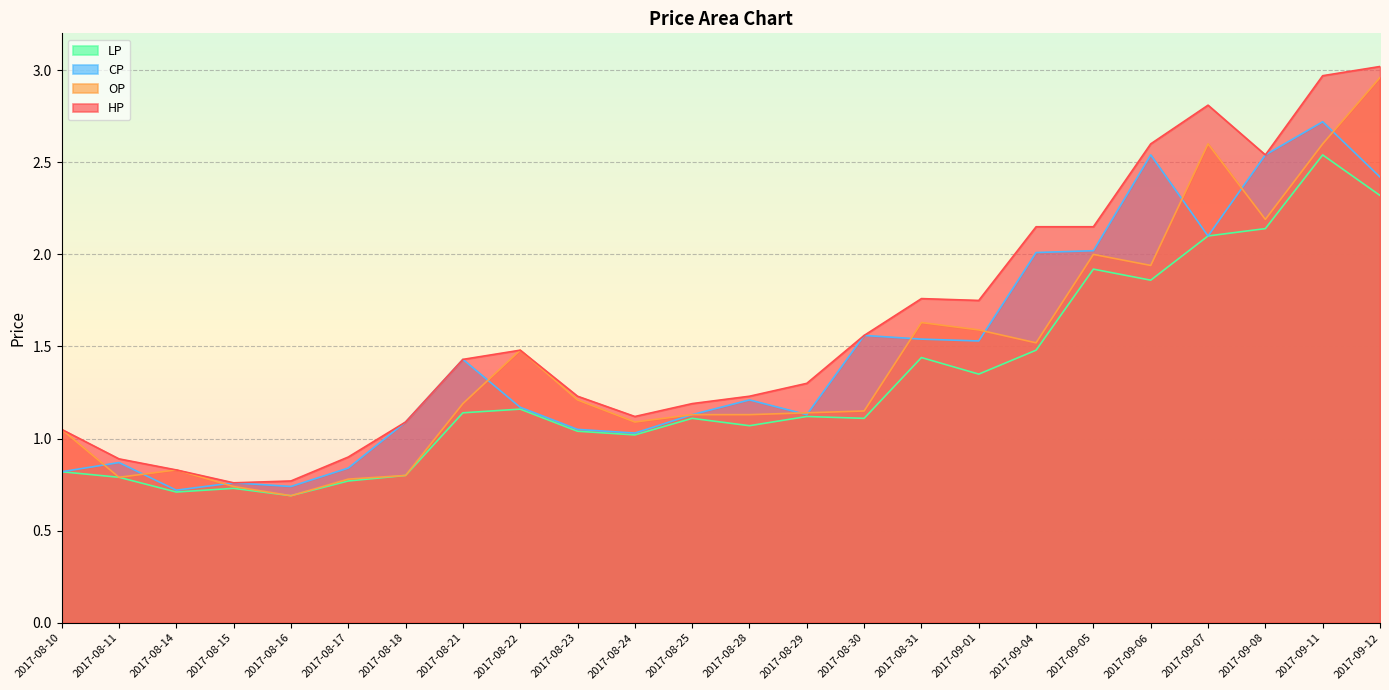

True or false: OP and LP intersect in this chart.

False